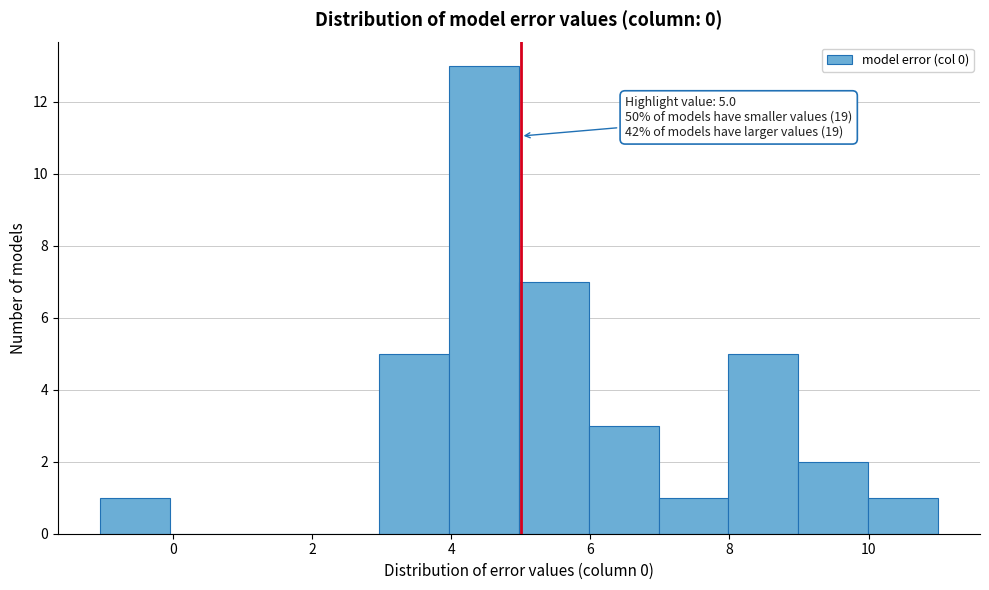

Which range on the x-axis has the tallest bar?

4 to 5